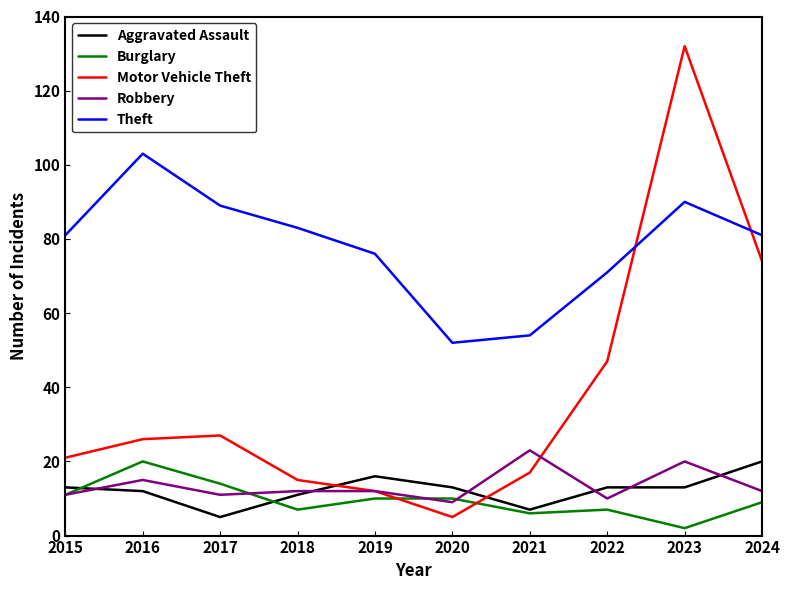

Between 2016 and 2019, which series saw the biggest shift?

Theft